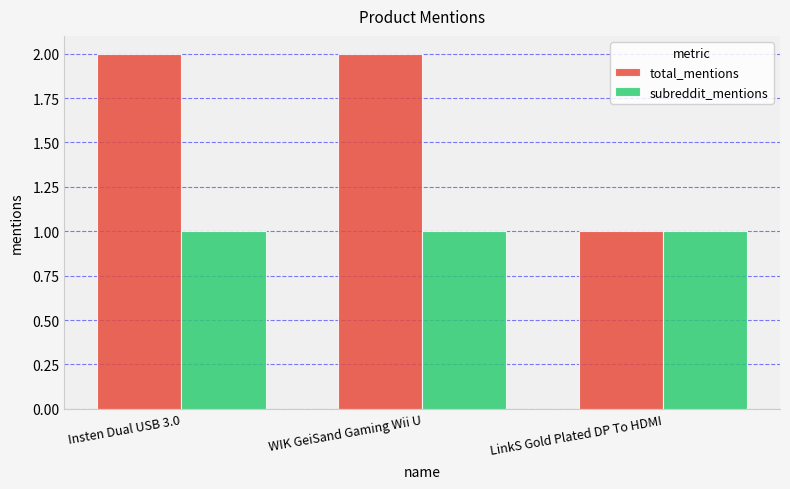

How many categories are shown in the chart?

3